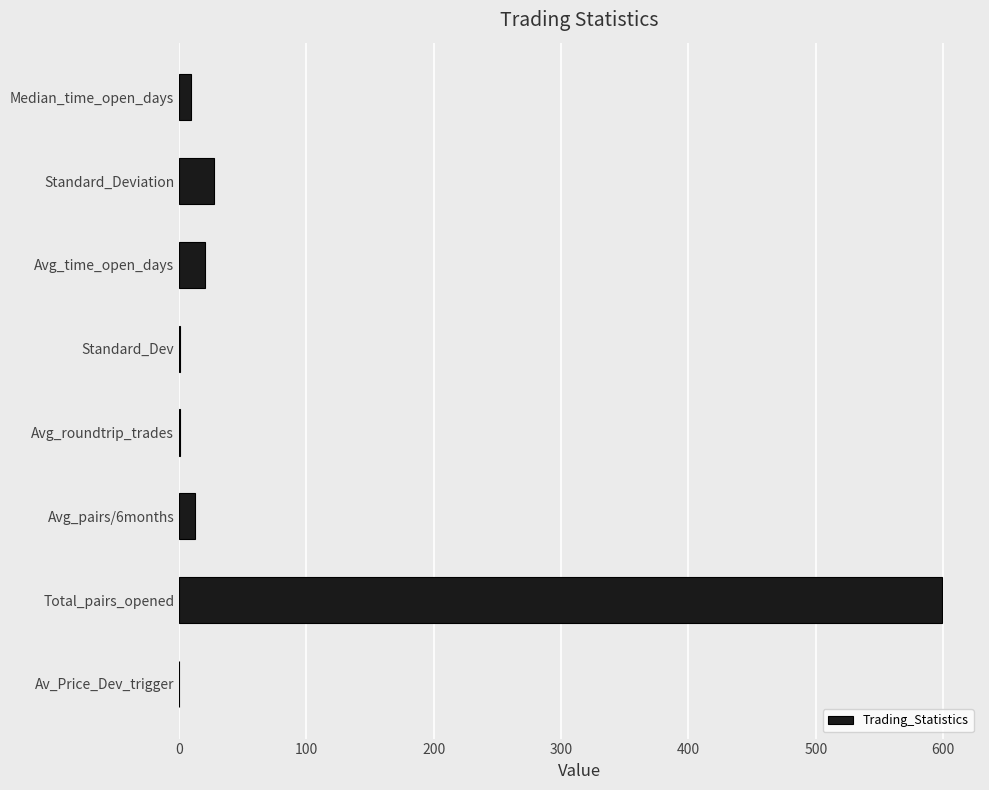

Where is the data nearest to the value 299?

Standard_Deviation